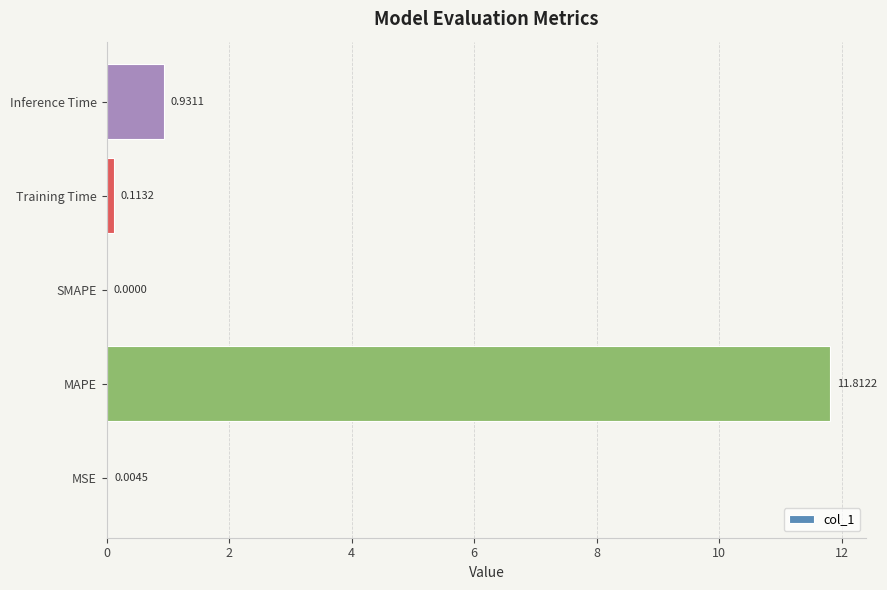

Which label corresponds to the largest value in the chart?

MAPE